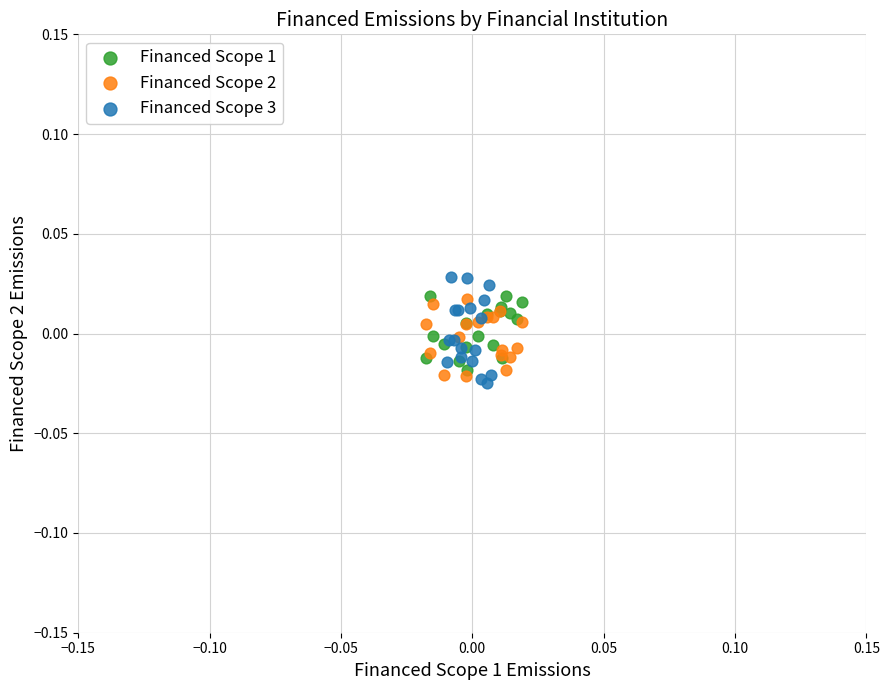

What are all the series names shown in the legend?

Financed Scope 1, Financed Scope 2, Financed Scope 3